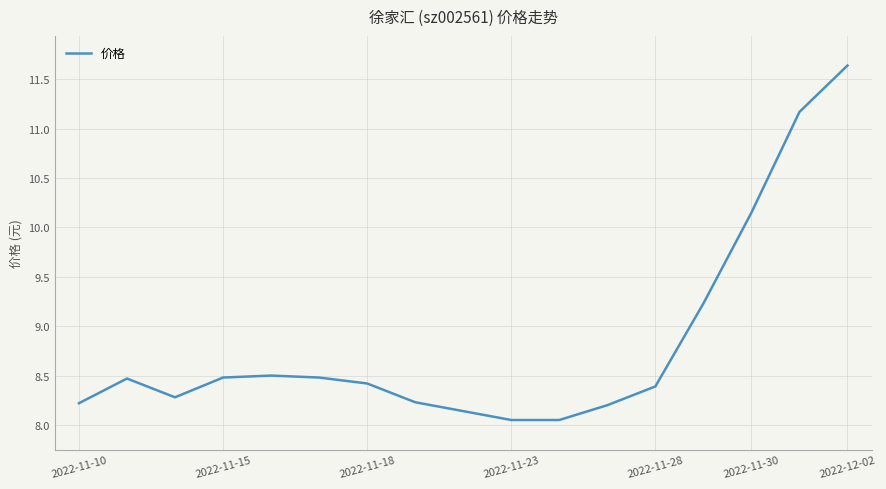

What is the greatest value displayed?

11.6